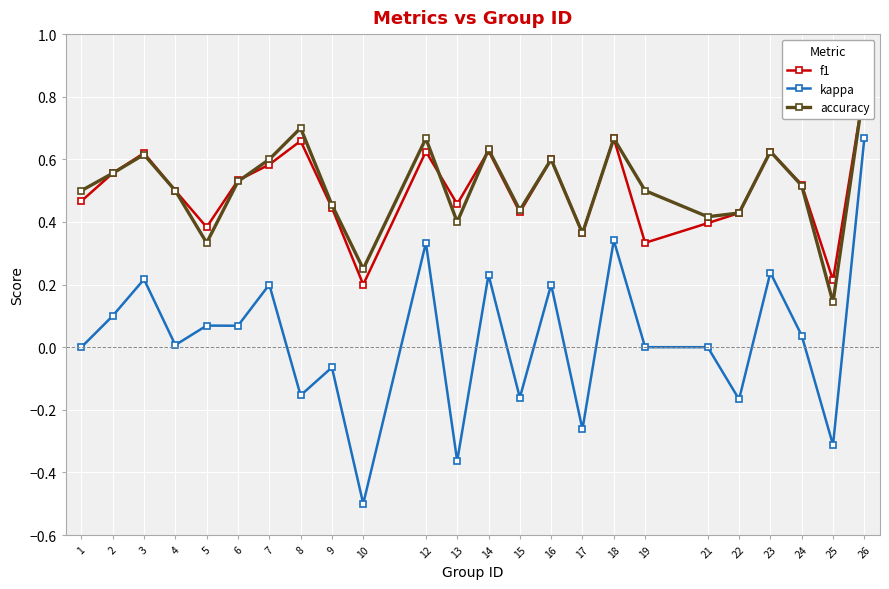

Where is f1 nearest to the value 0?

10